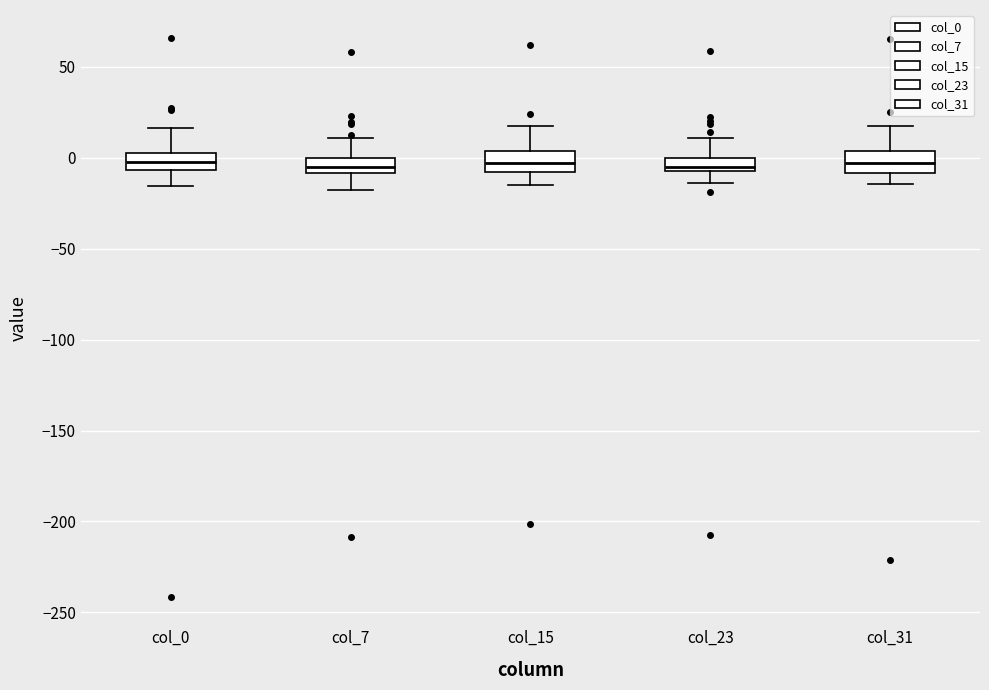

Where is the upper edge of the box for col_31 on the y-axis? The values are not printed on the chart, so give them approximately, as read against the axis.

5